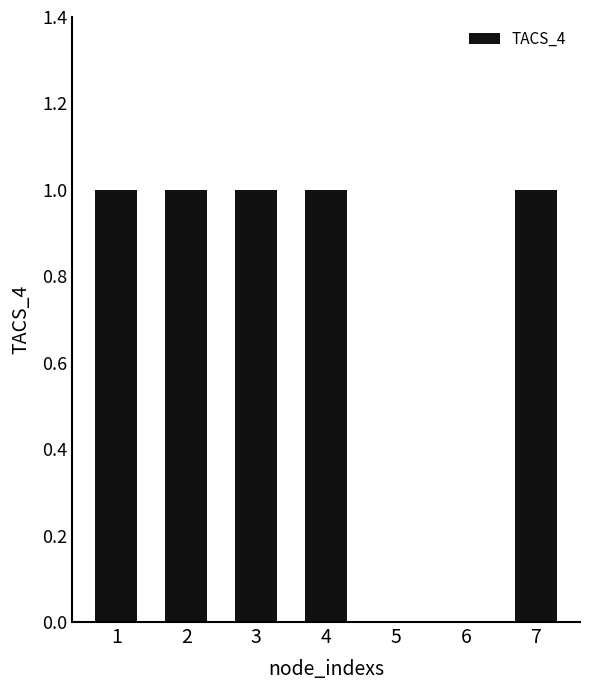

True or false: the data shows 0 at 2.

False